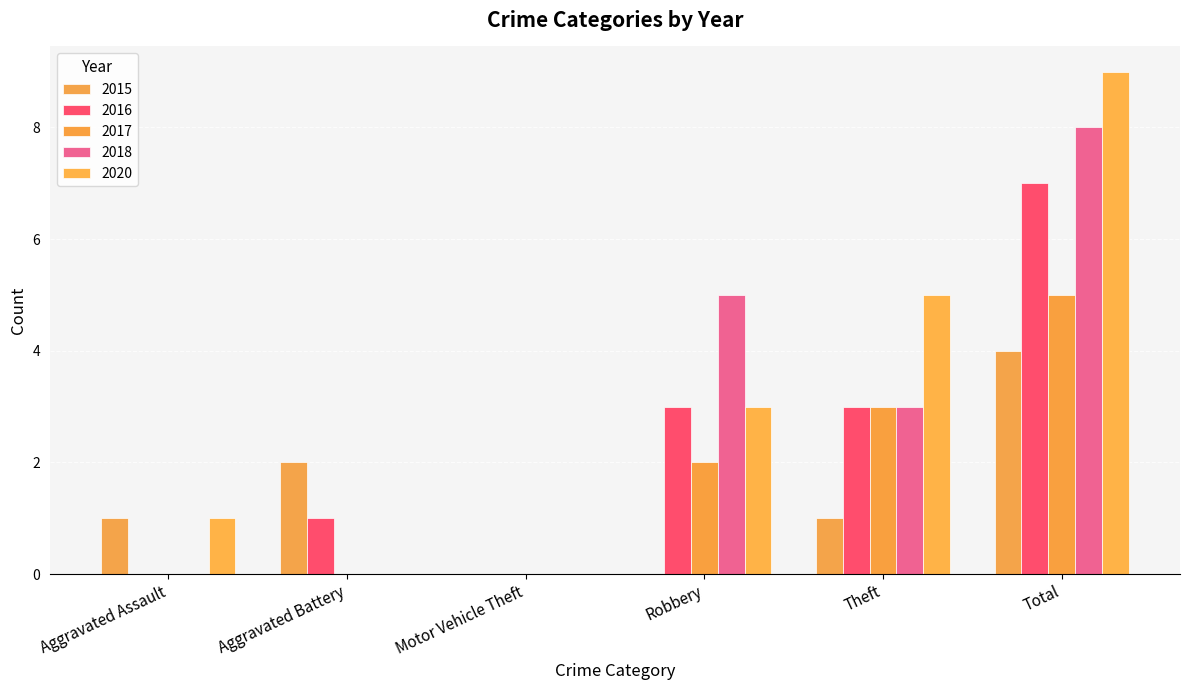

What is the total value across all series at Aggravated Battery?

3